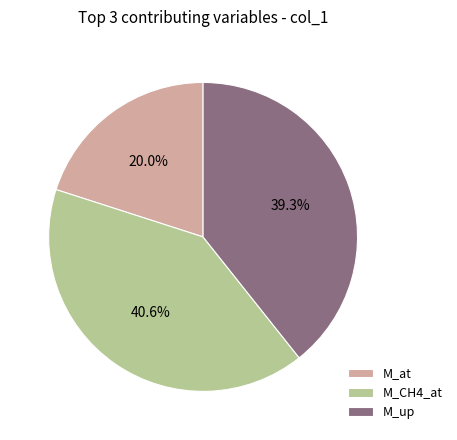

Is there a majority slice in this chart?

No